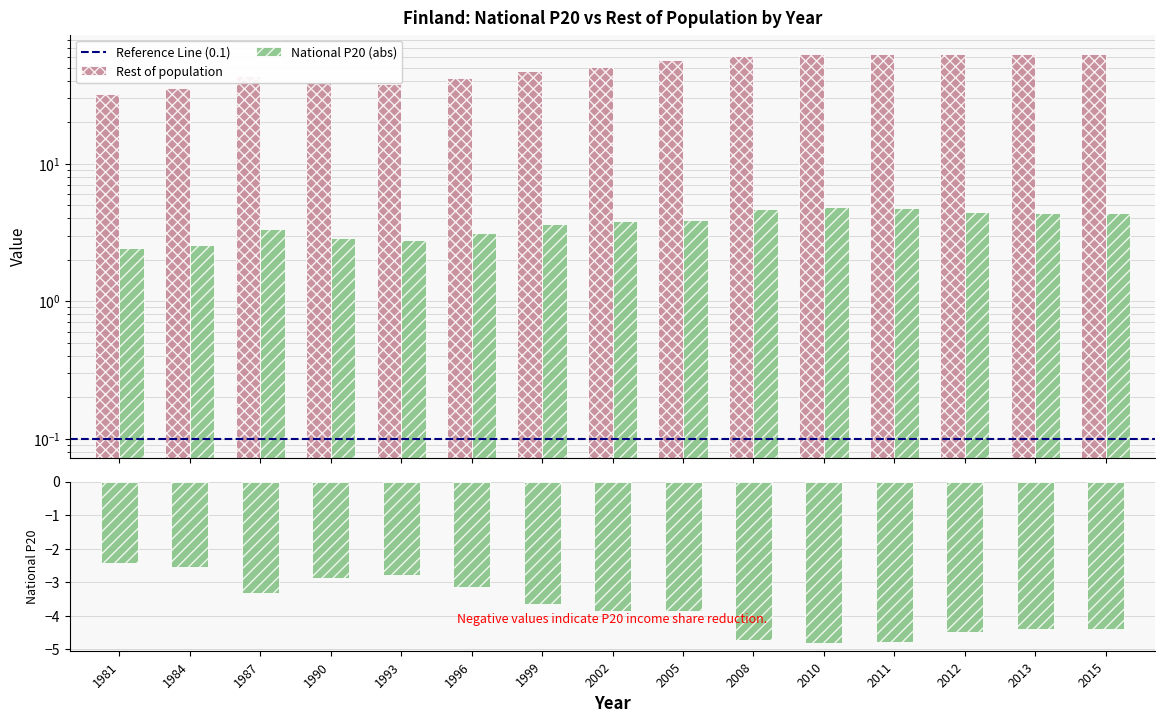

What is the value of the National P20 bar at the 14th from the left?

4.4